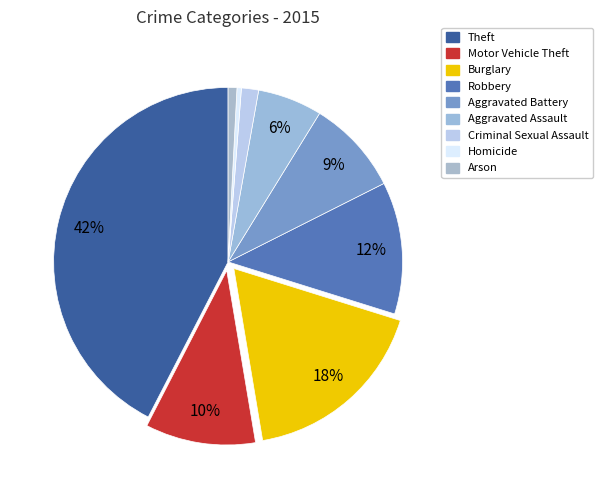

How many slices are in this pie chart?

9